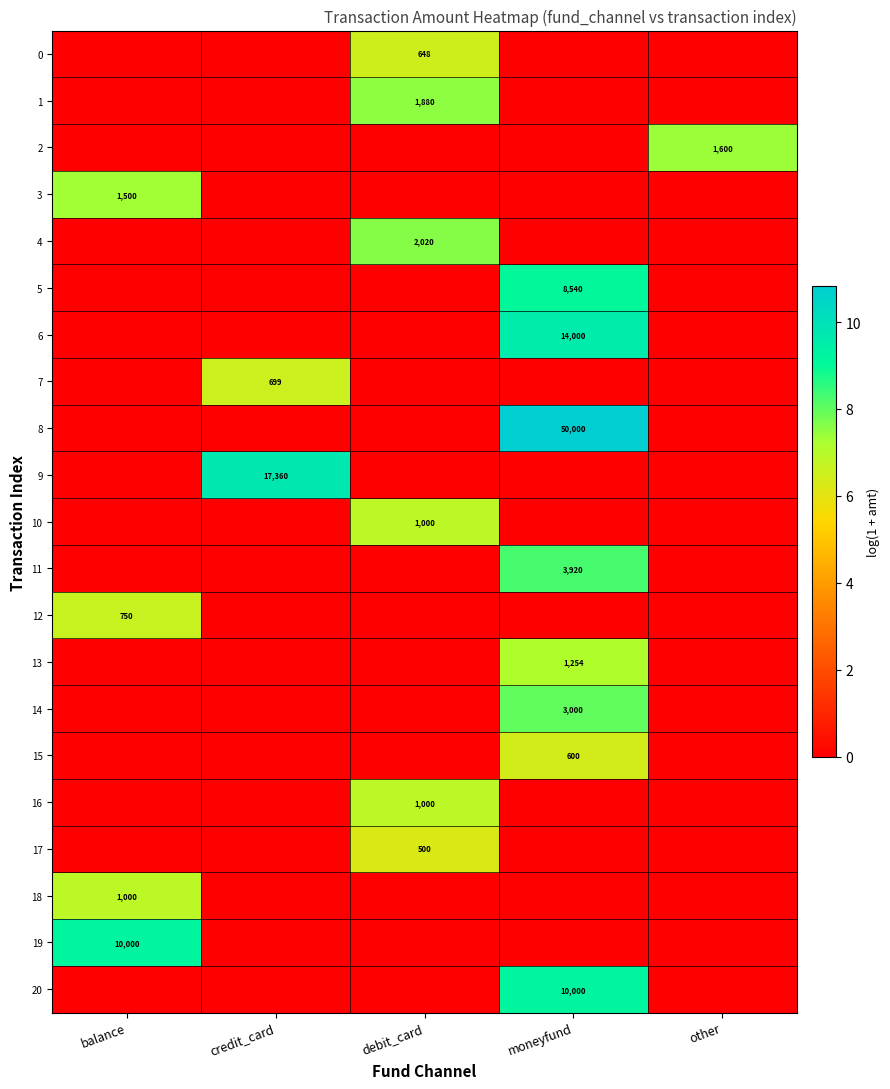

Is it true that 11 equals 3920 at moneyfund?

True